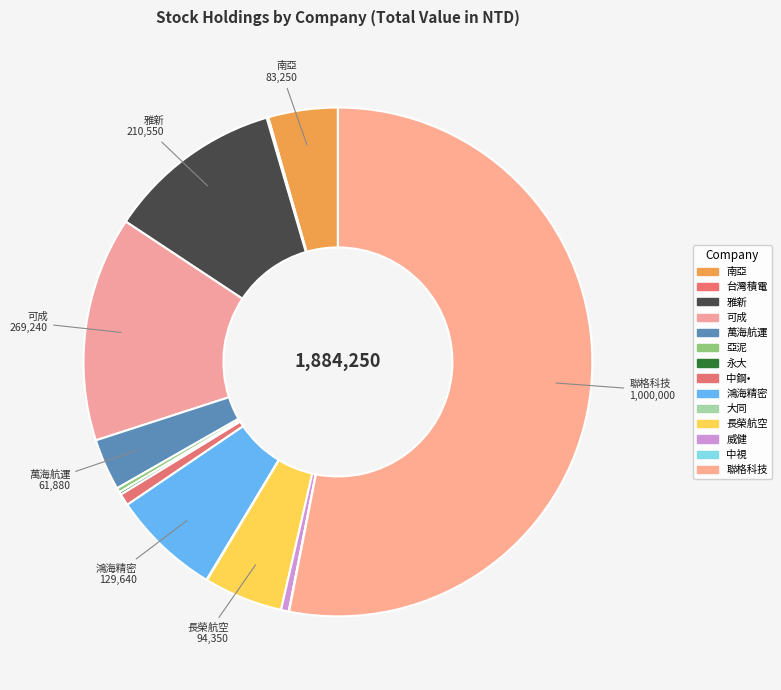

What percentage is the 鴻海精密 slice, to the nearest percent?

7%